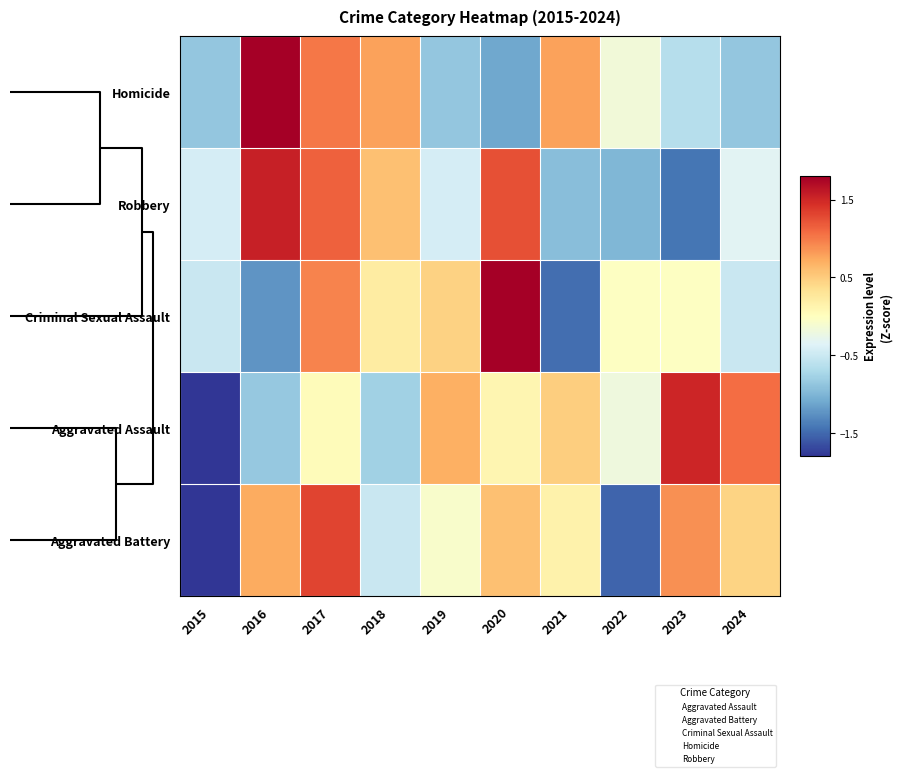

Rank the series by their maximum value, from highest to lowest.

Criminal Sexual Assault, Homicide, Robbery, Aggravated Assault, Aggravated Battery